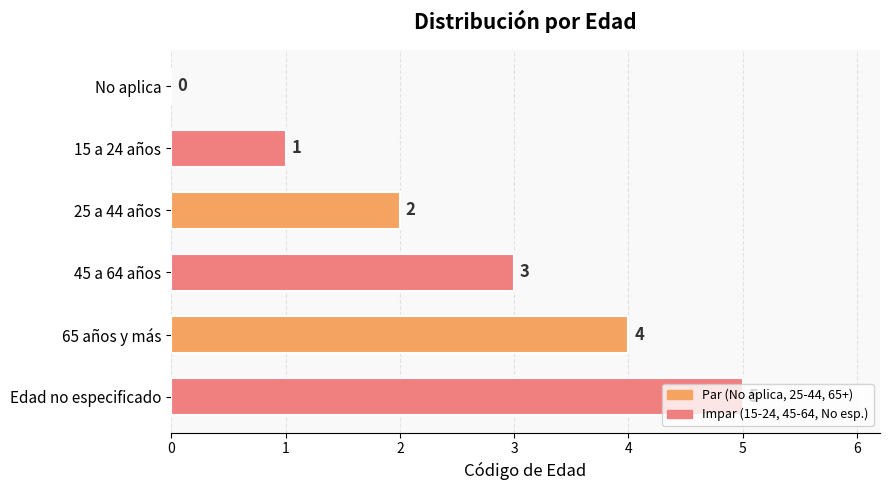

Is it true that the value at 25 a 44 años is 2?

True